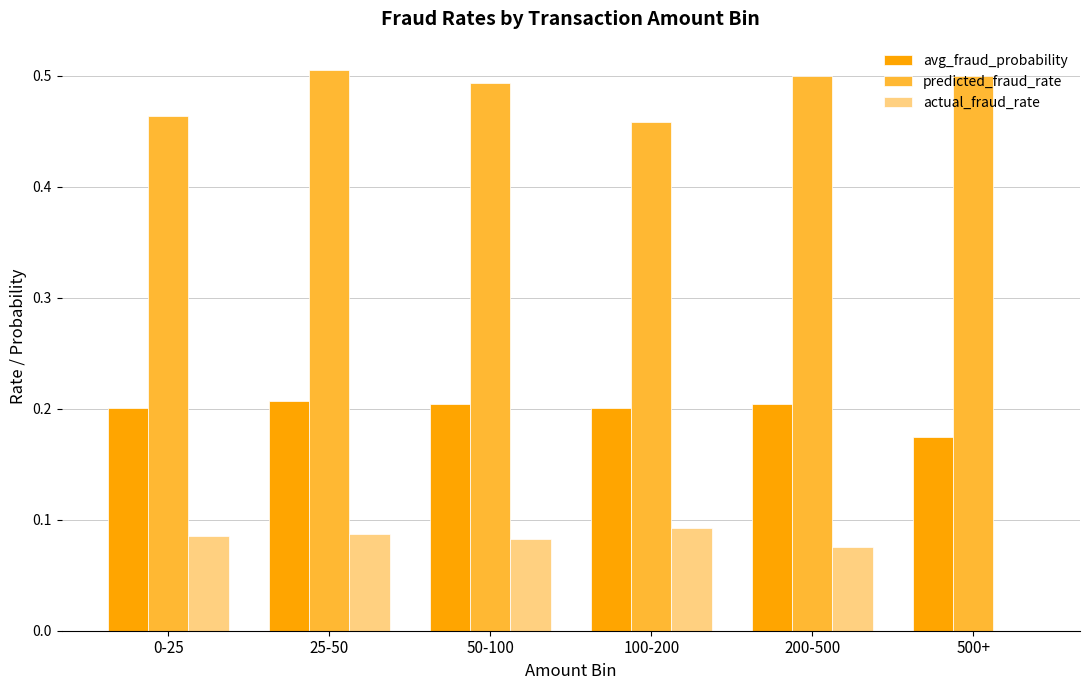

Which series has the largest total across all categories?

predicted_fraud_rate